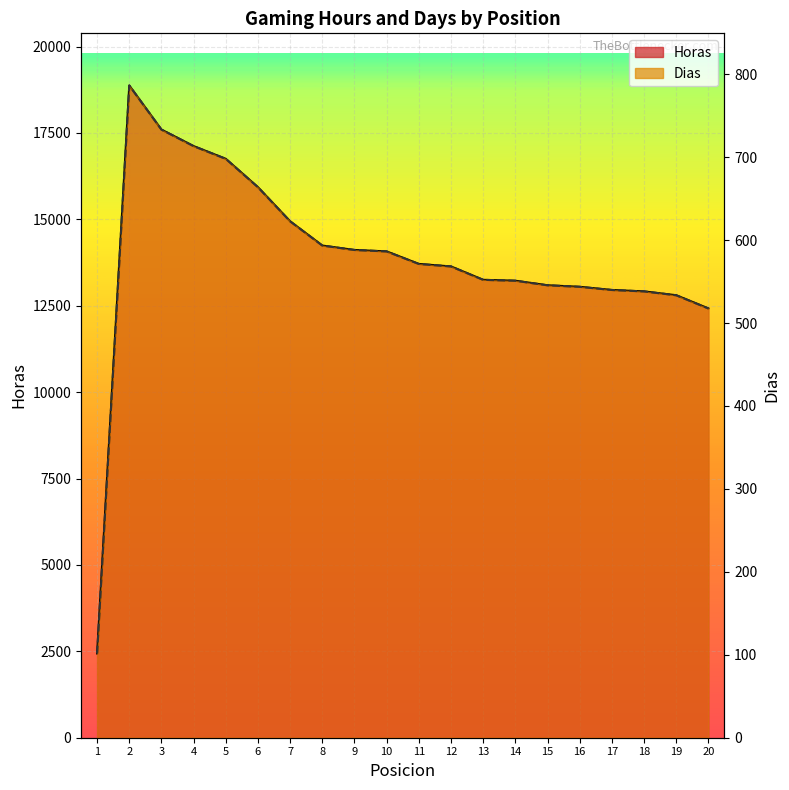

At 2, list the series in order from smallest to largest.

Dias, Horas